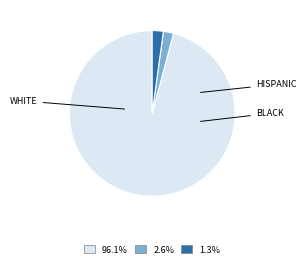

What is the ratio of the value at 1.3% to the value at 2.6%?

1.1